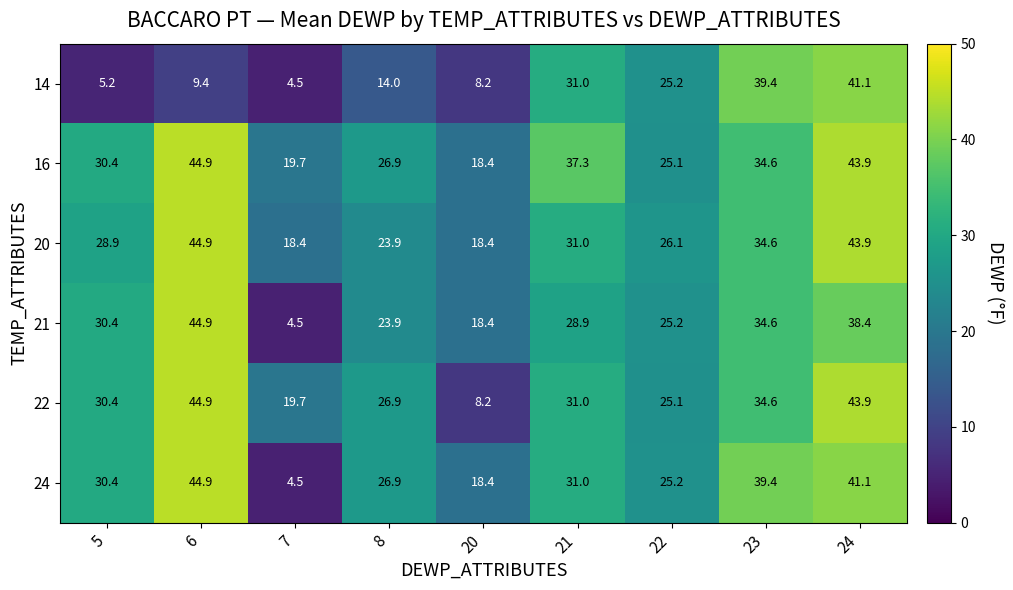

What is the minimum value shown in the chart?

4.5